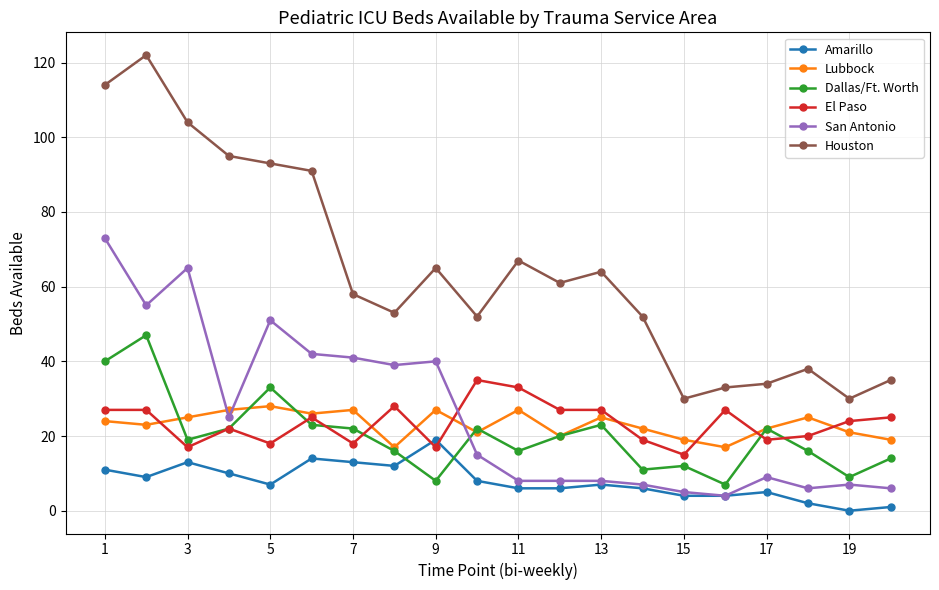

What is the difference between the maximum and minimum values in the Lubbock series?

11